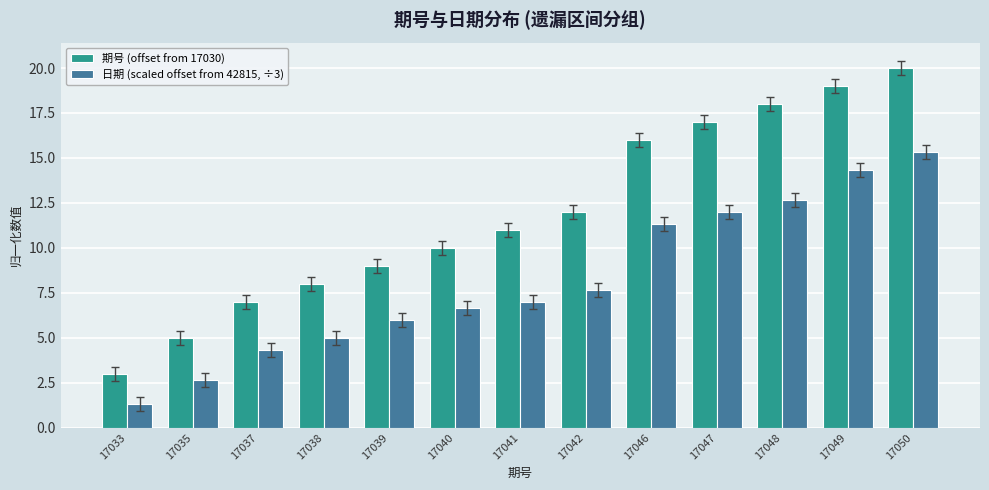

Which series has the largest total across all categories?

期号 (offset from 17030)